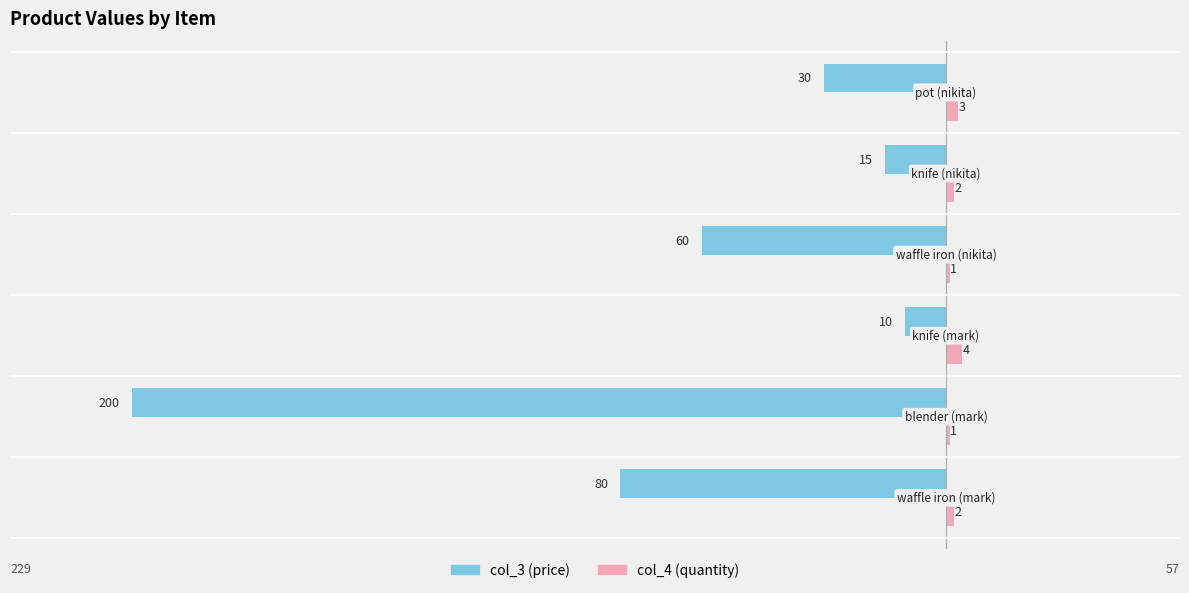

What are all the series names shown in the legend?

col_3 (price), col_4 (quantity)